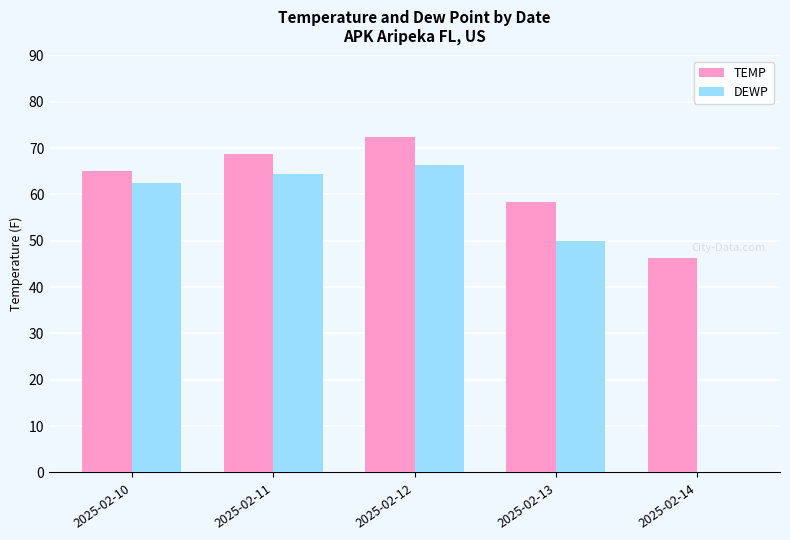

What is the spread (max minus min) of values at 2025-02-14?

46.2